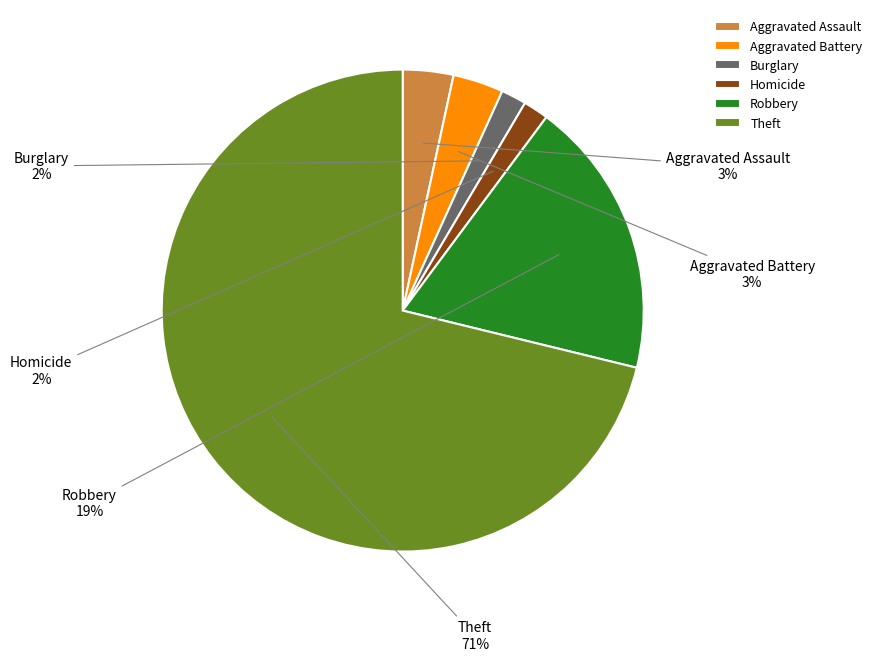

Which slice is the largest?

Theft